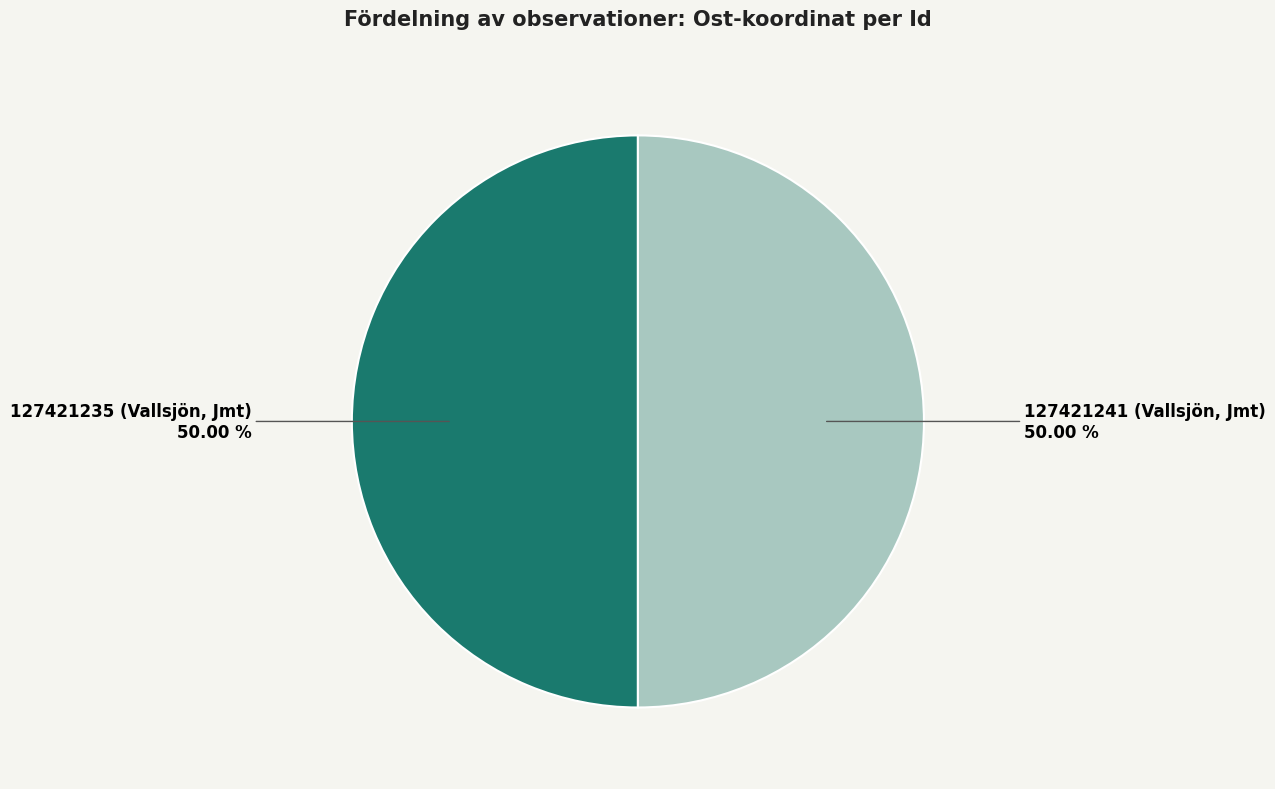

Count the number of slices in the pie.

2